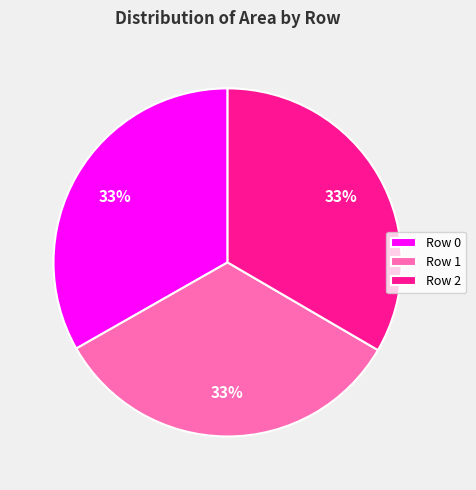

The Row 2 slice represents 26% of the pie. True or false?

False